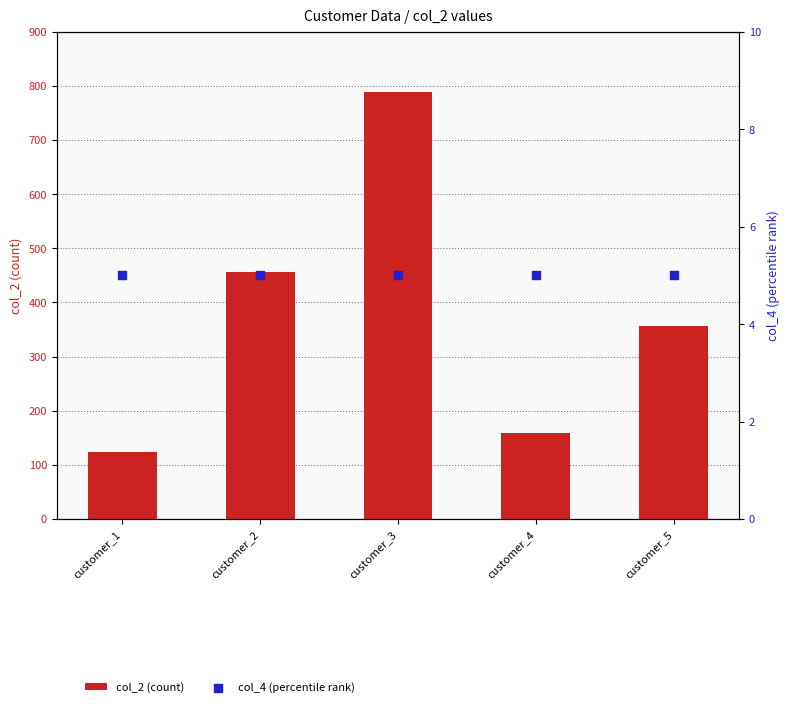

At which category is the sum across all series the highest?

customer_3